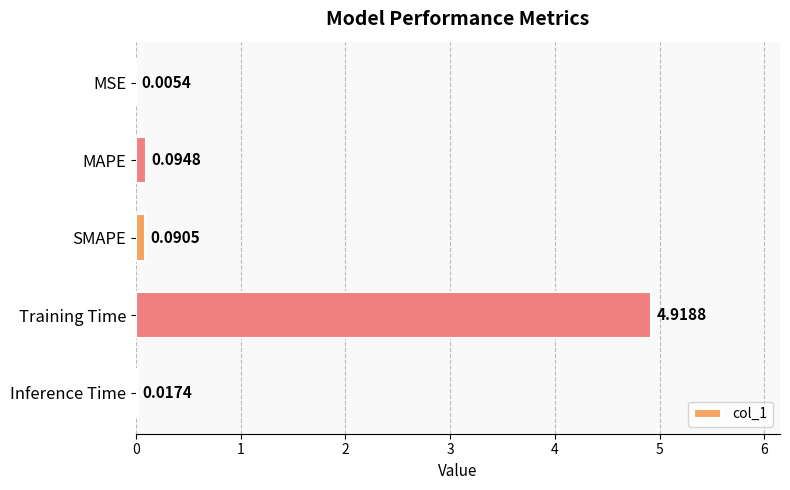

Count the number of data series in this chart.

1